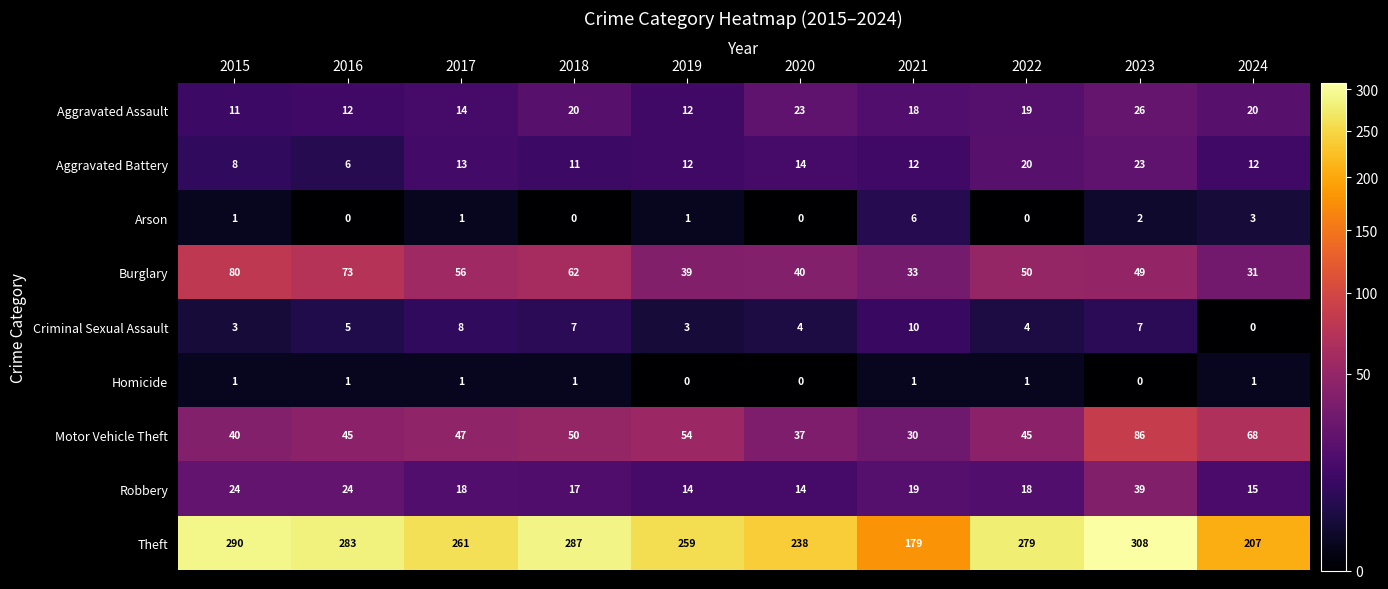

List the series in order of their peak value, lowest first.

Homicide, Arson, Criminal Sexual Assault, Aggravated Battery, Aggravated Assault, Robbery, Burglary, Motor Vehicle Theft, Theft